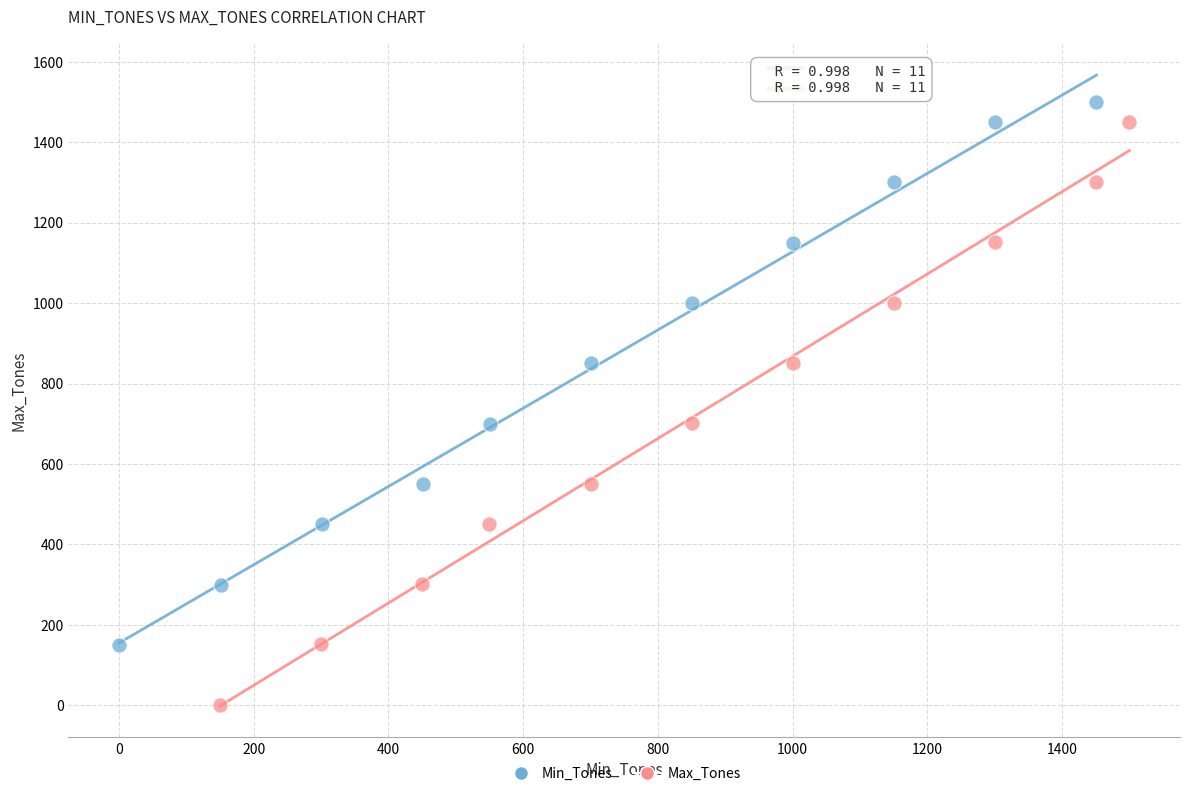

Which series reaches the minimum Y coordinate?

Max_Tones